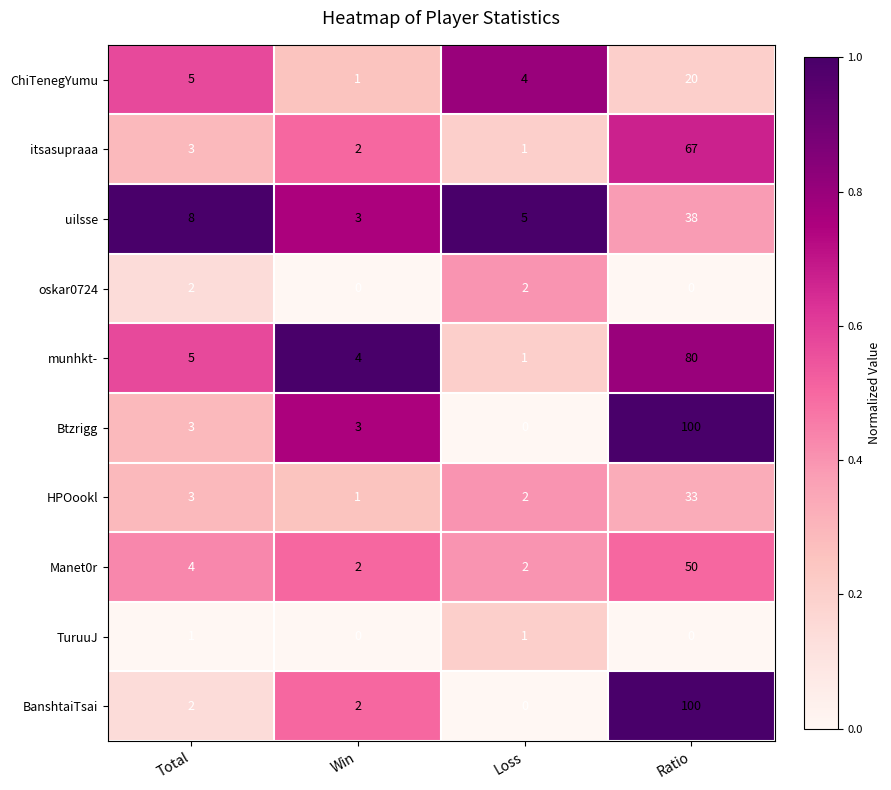

What is the sum of all BanshtaiTsai values?

104